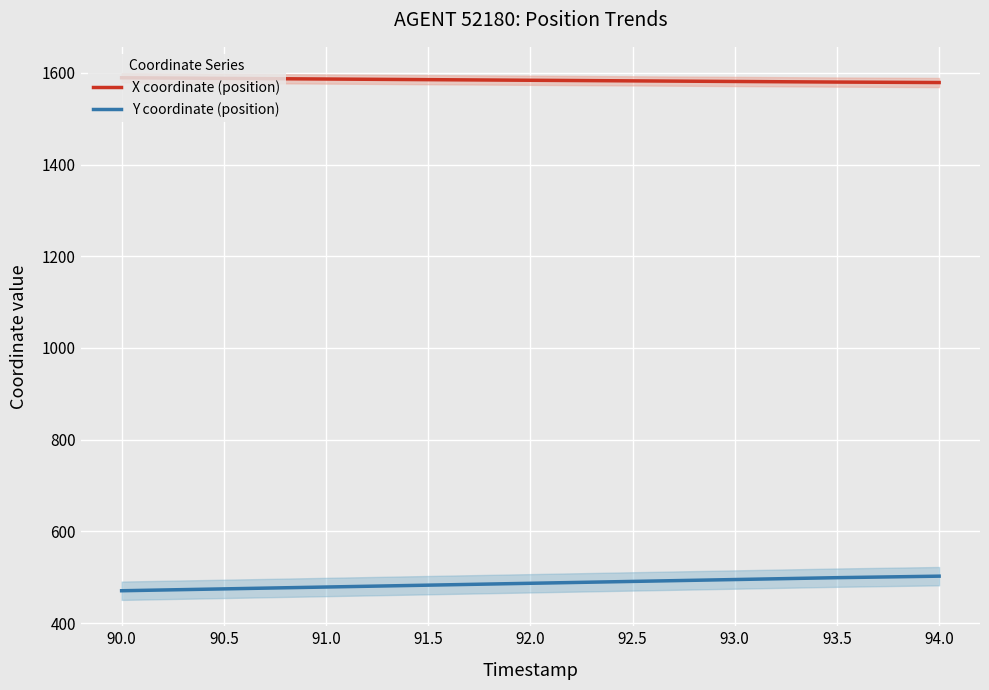

Which series has the largest total across all categories?

X coordinate (position)